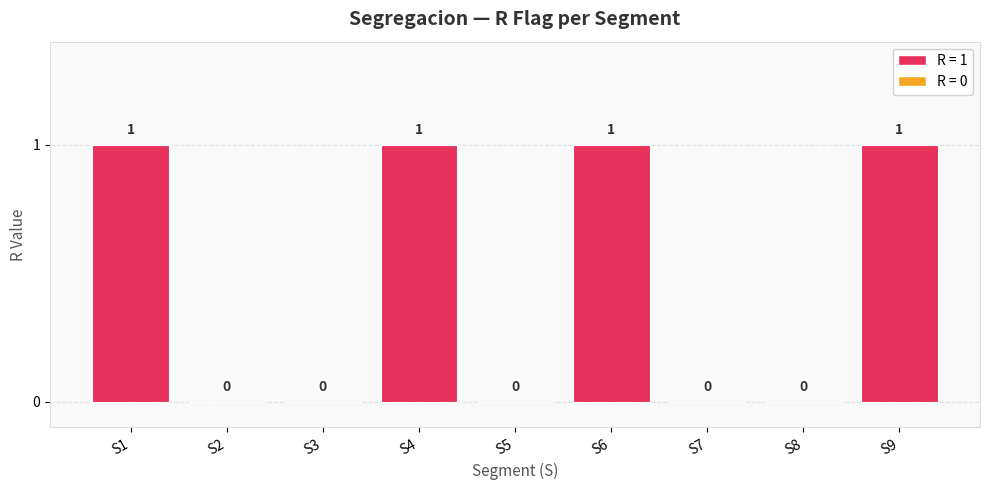

The chart shows a value of -1 at S2. True or false?

False